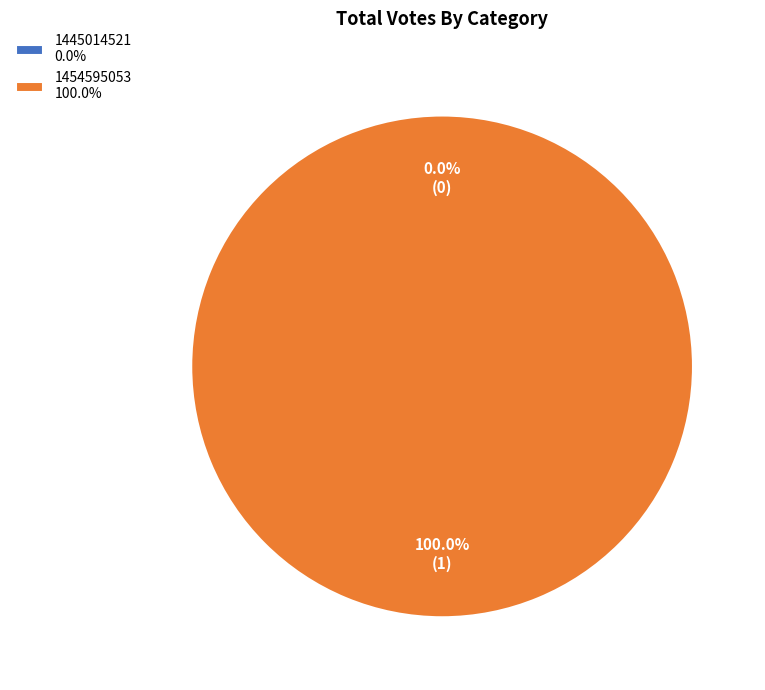

Between 1454595053 and 1445014521, which is larger?

1454595053